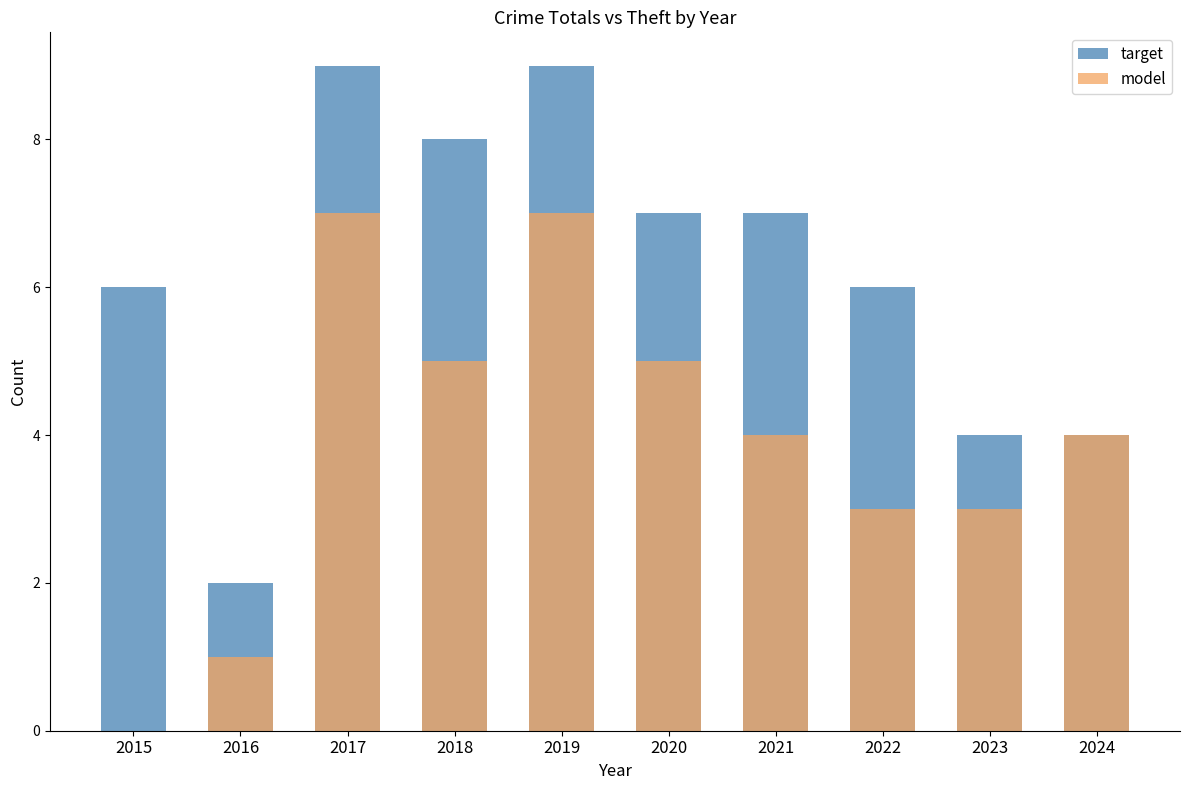

Which series has the largest total across all categories?

target